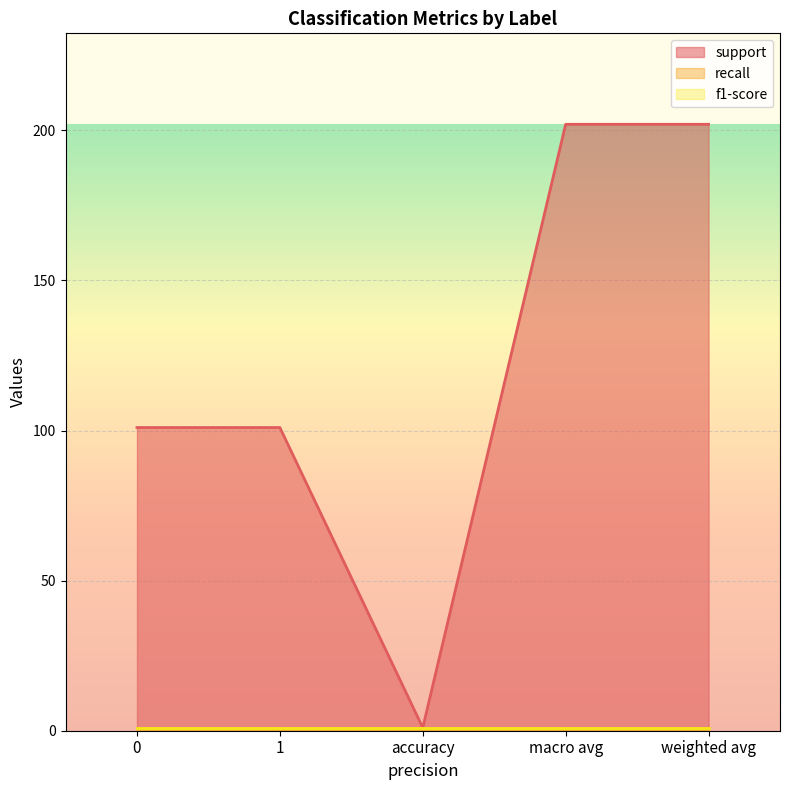

What are all the series names shown in the legend?

support, recall, f1-score